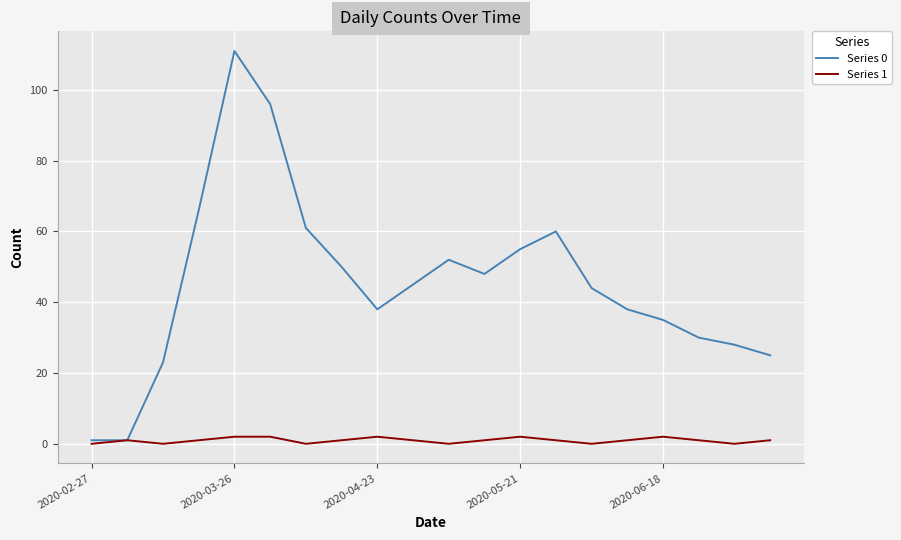

Reading right to left, transcribe all the data shown in this chart.

Series 0: 25	28	30	35	38	44	60	55	48	52	45	38	50	61	96	111	66	23	1	1
Series 1: 1	0	1	2	1	0	1	2	1	0	1	2	1	0	2	2	1	0	1	0